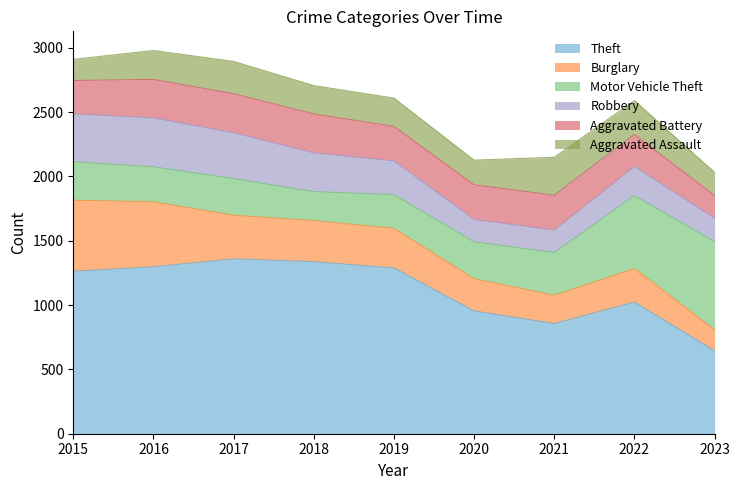

How many data points in Motor Vehicle Theft are less than 287?

4